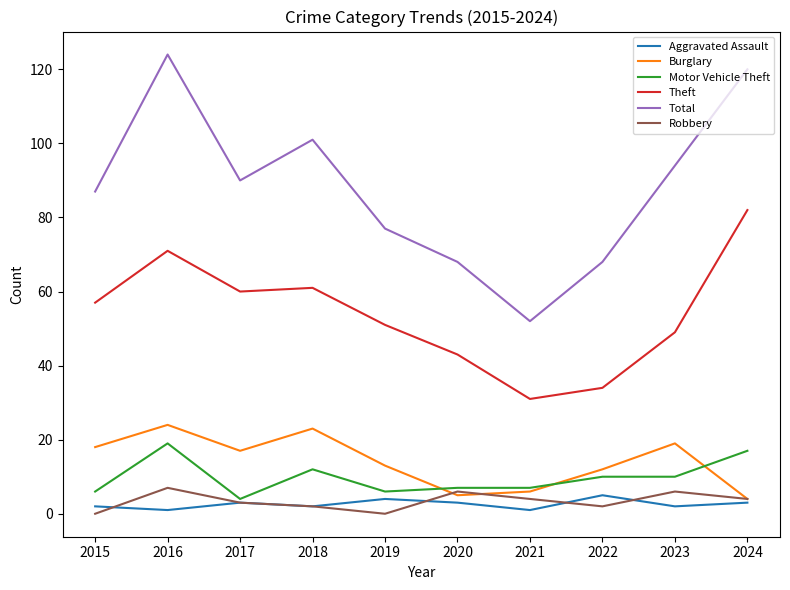

Reading left to right, transcribe all the data shown in this chart.

Aggravated Assault: 2015=2	2016=1	2017=3	2018=2	2019=4	2020=3	2021=1	2022=5	2023=2	2024=3
Burglary: 2015=18	2016=24	2017=17	2018=23	2019=13	2020=5	2021=6	2022=12	2023=19	2024=4
Motor Vehicle Theft: 2015=6	2016=19	2017=4	2018=12	2019=6	2020=7	2021=7	2022=10	2023=10	2024=17
Theft: 2015=57	2016=71	2017=60	2018=61	2019=51	2020=43	2021=31	2022=34	2023=49	2024=82
Total: 2015=87	2016=124	2017=90	2018=101	2019=77	2020=68	2021=52	2022=68	2023=94	2024=120
Robbery: 2015=0	2016=7	2017=3	2018=2	2019=0	2020=6	2021=4	2022=2	2023=6	2024=4